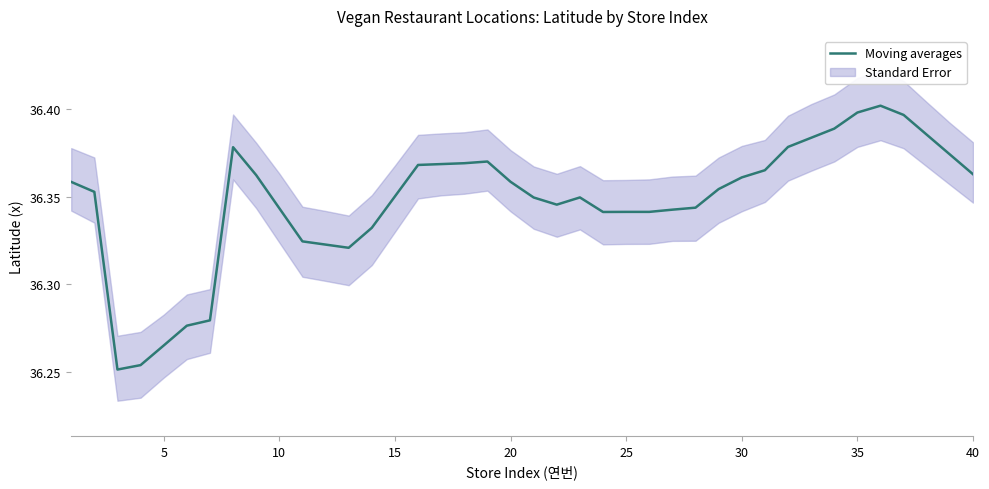

What is the change in value from 25 to 30?

+0.1